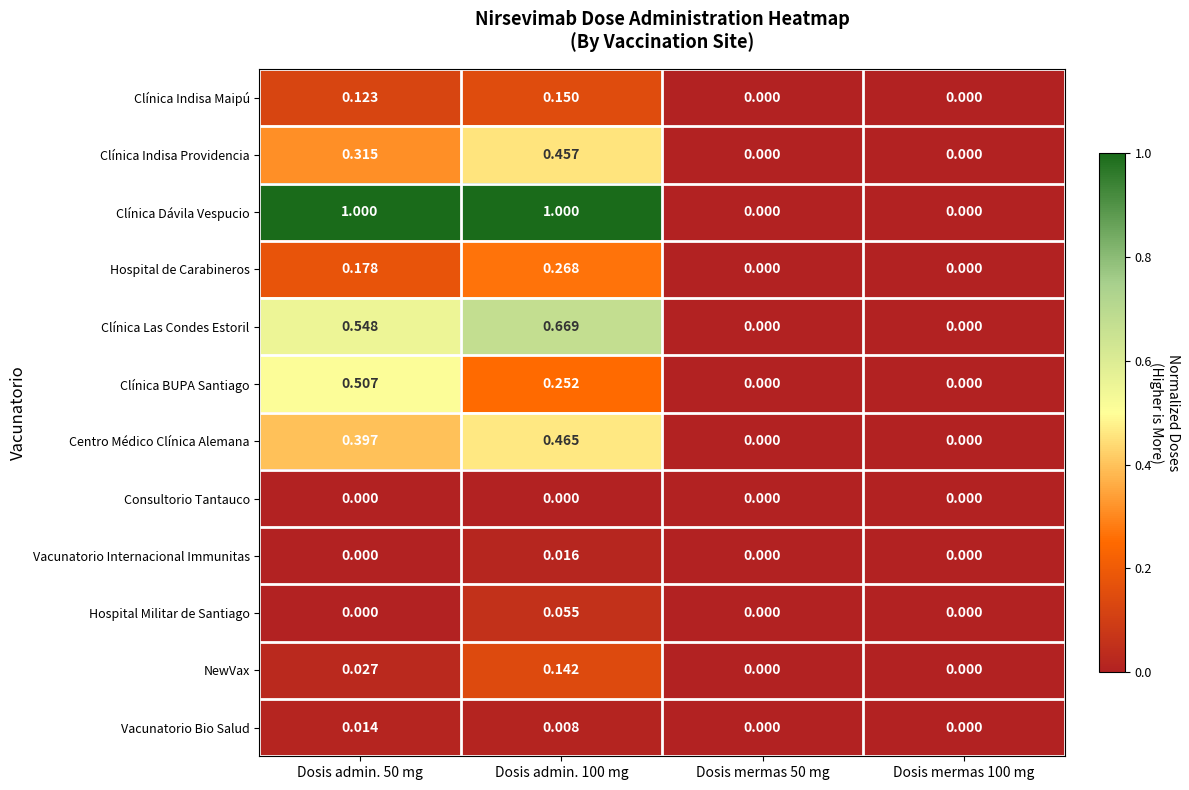

Rank the series by their maximum value, from highest to lowest.

Clínica Dávila Vespucio, Clínica Las Condes Estoril, Clínica BUPA Santiago, Centro Médico Clínica Alemana, Clínica Indisa Providencia, Hospital de Carabineros, Clínica Indisa Maipú, NewVax, Hospital Militar de Santiago, Vacunatorio Internacional Immunitas, Vacunatorio Bio Salud, Consultorio Tantauco